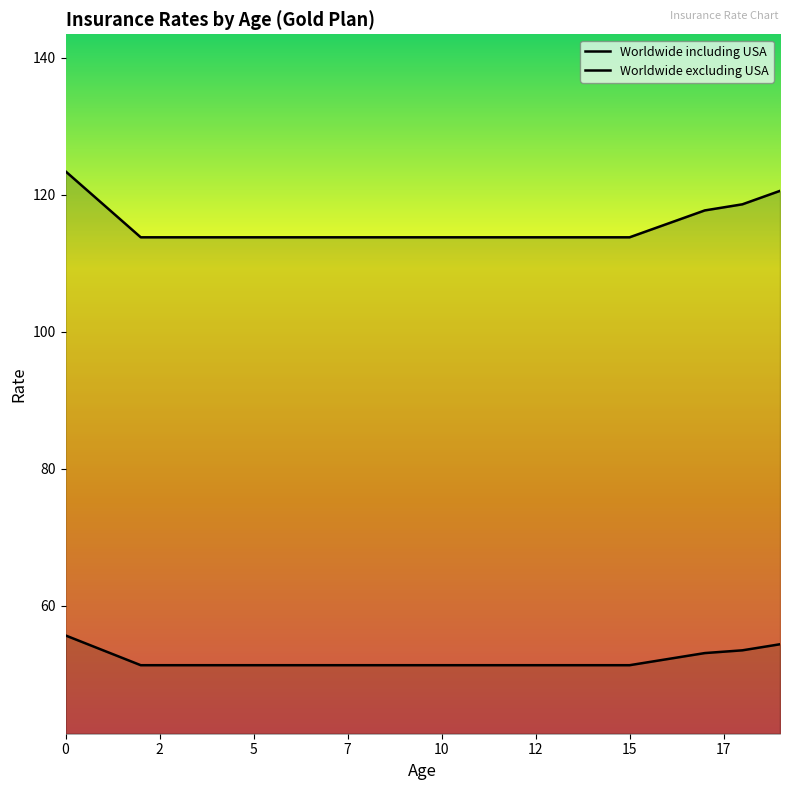

Reading left to right, transcribe all the data shown in this chart.

Worldwide including USA: 123.4	118.6	113.8	113.8	113.8	113.8	113.8	113.8	113.8	113.8	113.8	113.8	113.8	113.8	113.8	113.8	115.7	117.7	118.6	120.5
Worldwide excluding USA: 55.7	53.5	51.3	51.3	51.3	51.3	51.3	51.3	51.3	51.3	51.3	51.3	51.3	51.3	51.3	51.3	52.2	53.1	53.5	54.4